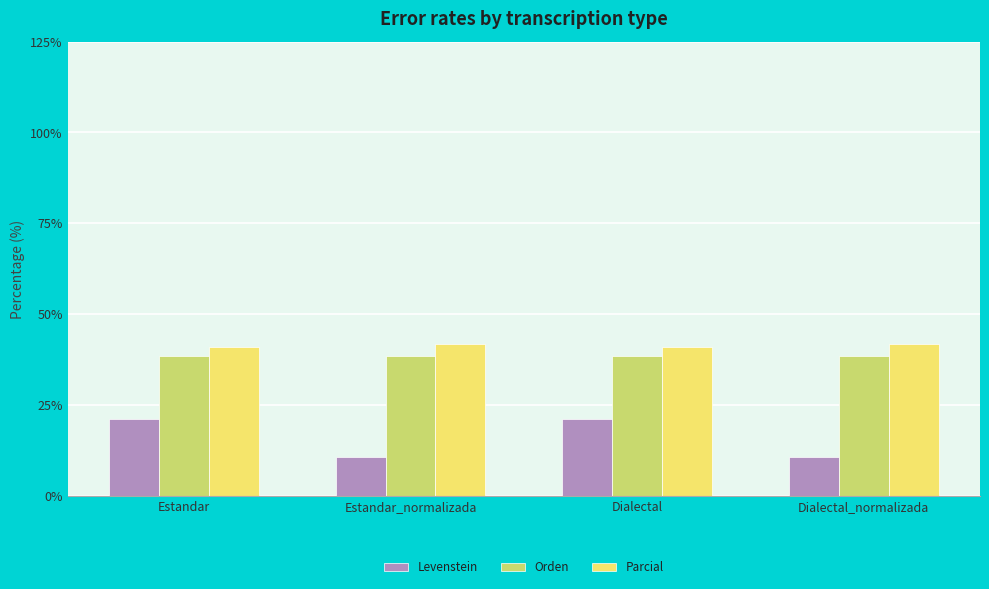

How many categories are shown in the chart?

4